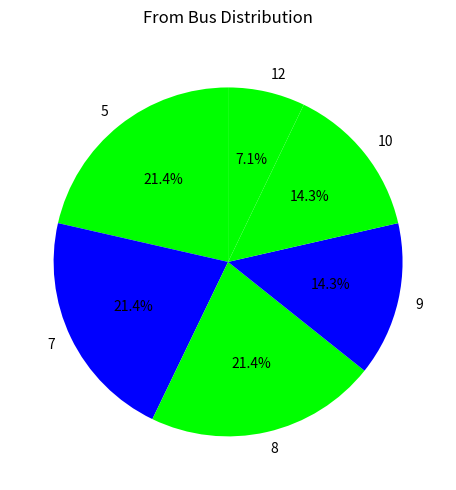

Combined, do 5 and 9 account for over 50%?

No